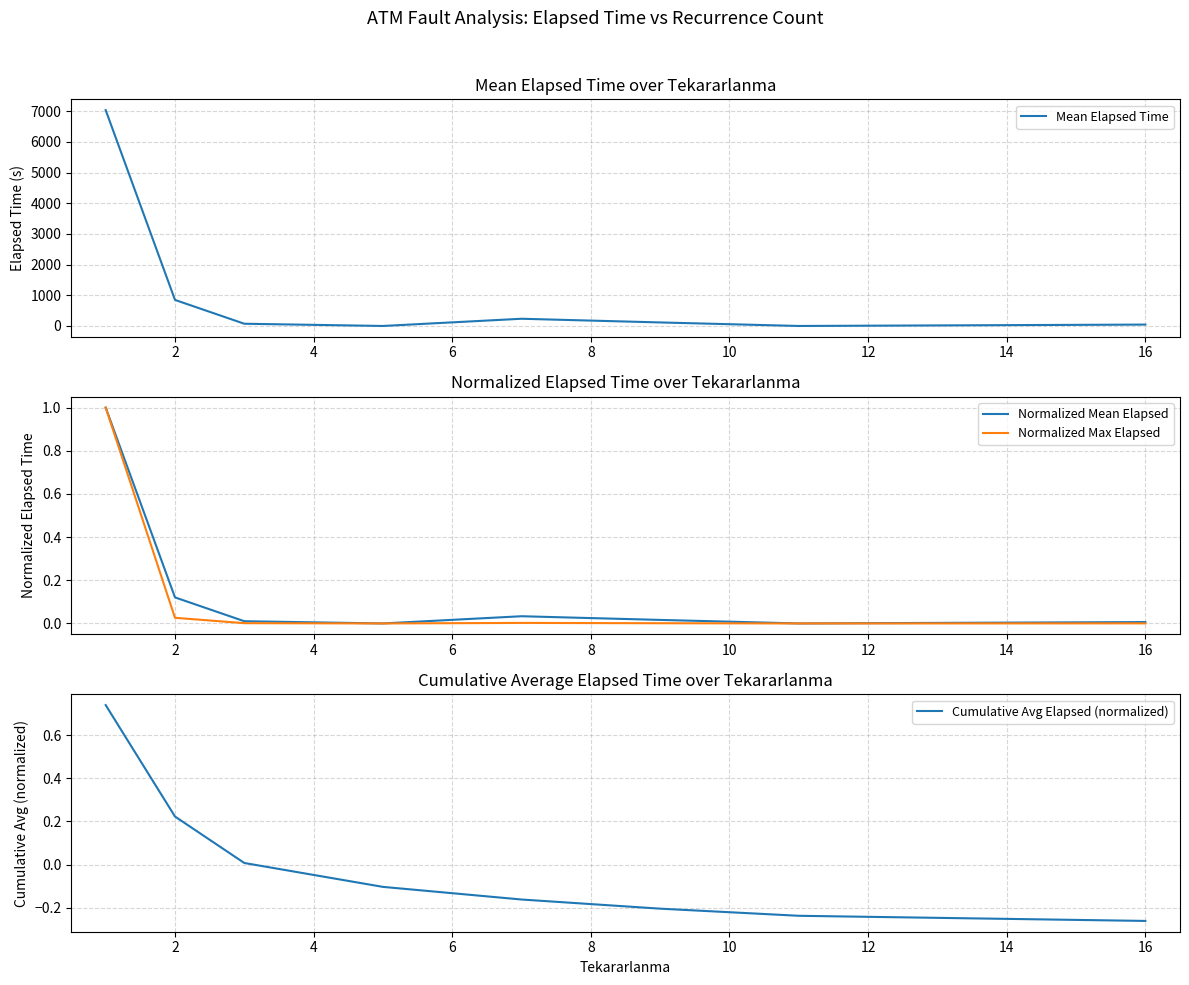

How many lines are shown in the chart?

4